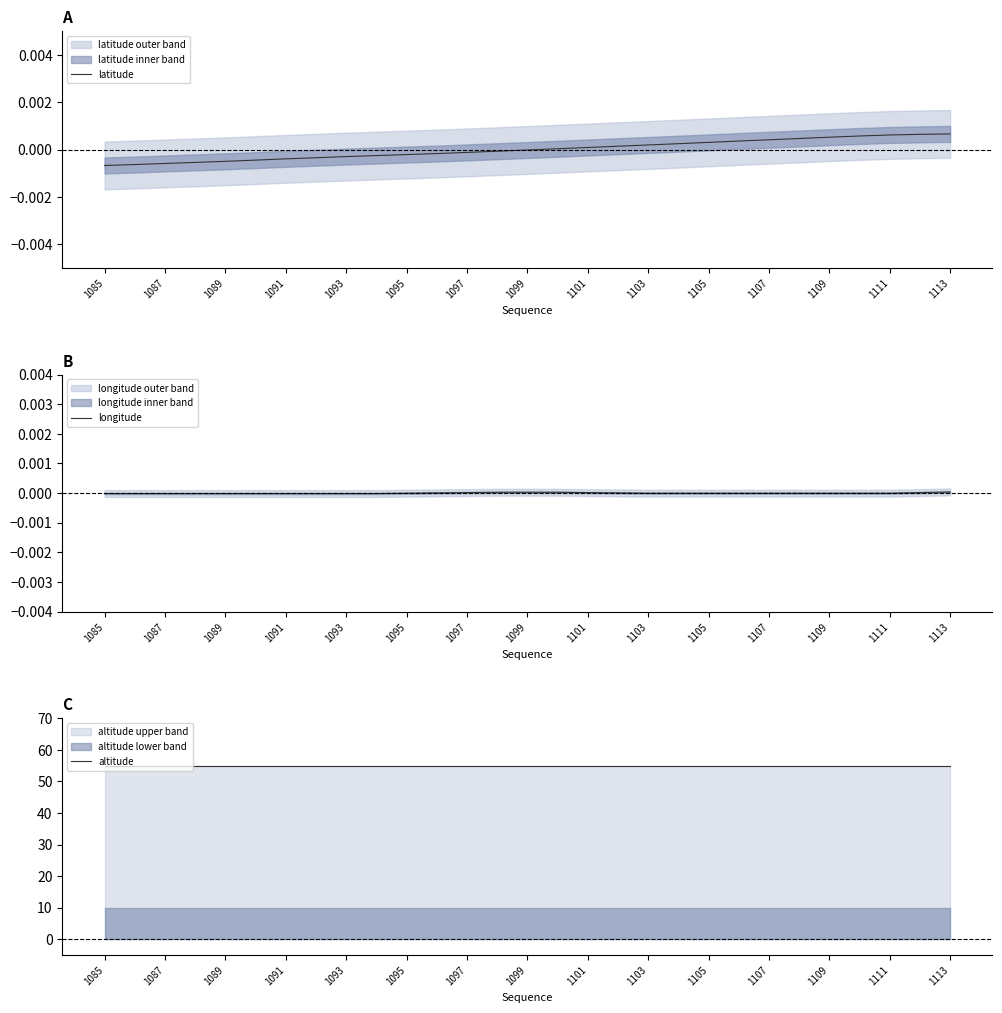

At 25, list the series in order from smallest to largest.

longitude, latitude, altitude